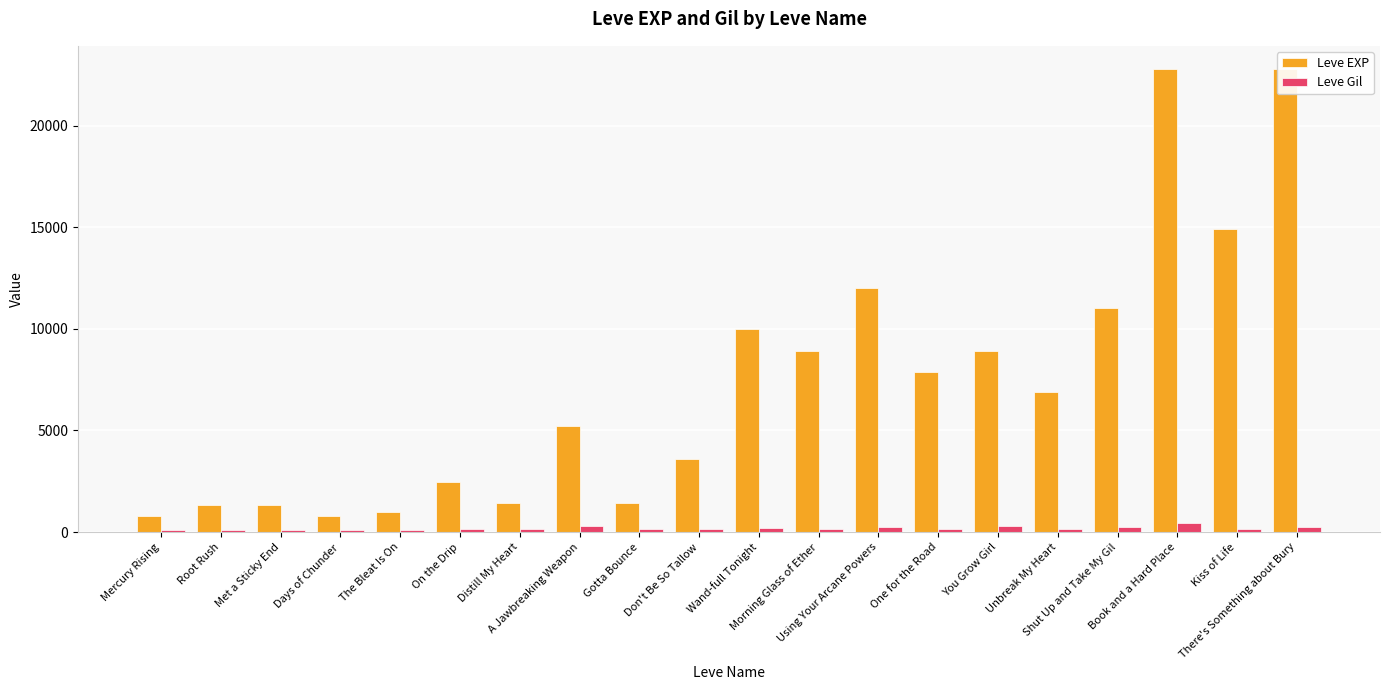

The Leve EXP series shows 779 at Gotta Bounce. True or false?

False